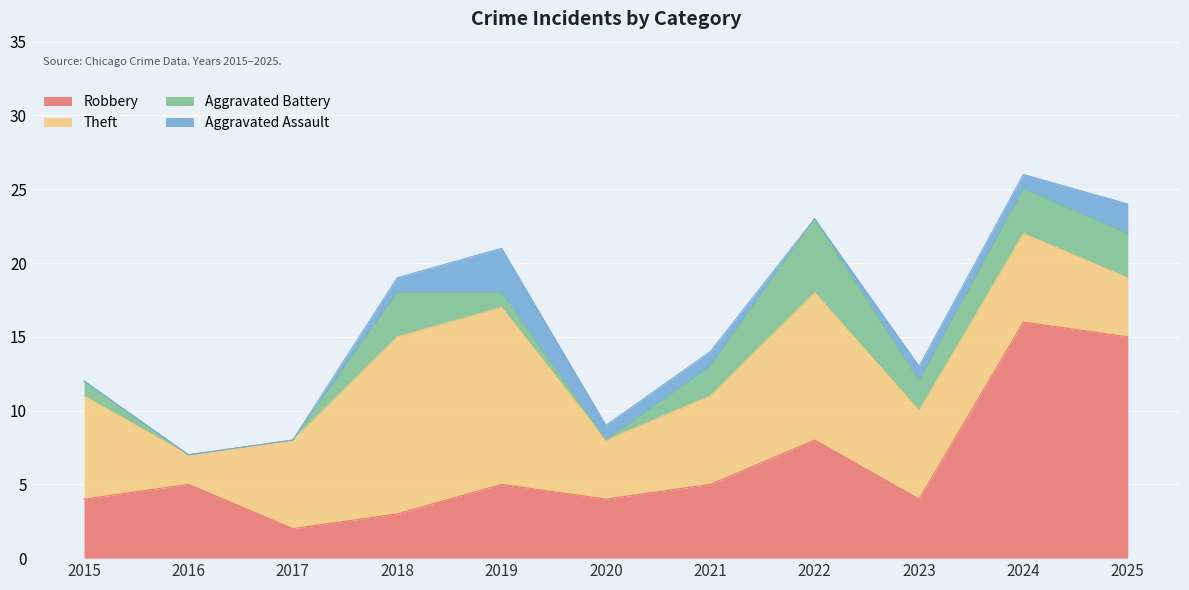

What is the difference between the highest and lowest values at 2023?

5